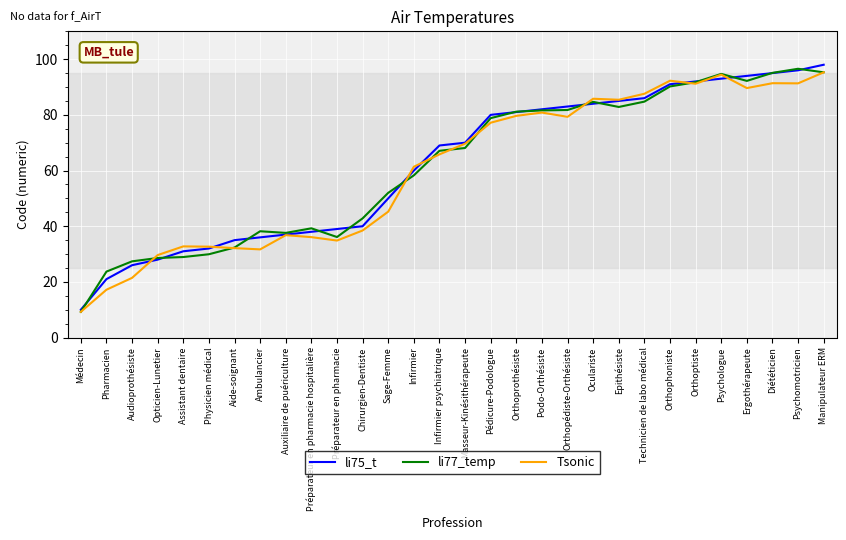

Is the value of li77_temp at Orthoptiste greater than the value of Tsonic at Infirmier?

Yes